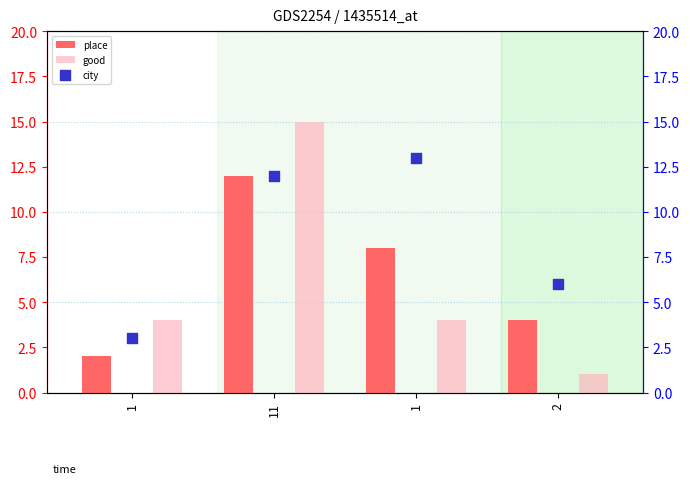

Is the value of good at 1 greater than the value of city at 1?

Yes